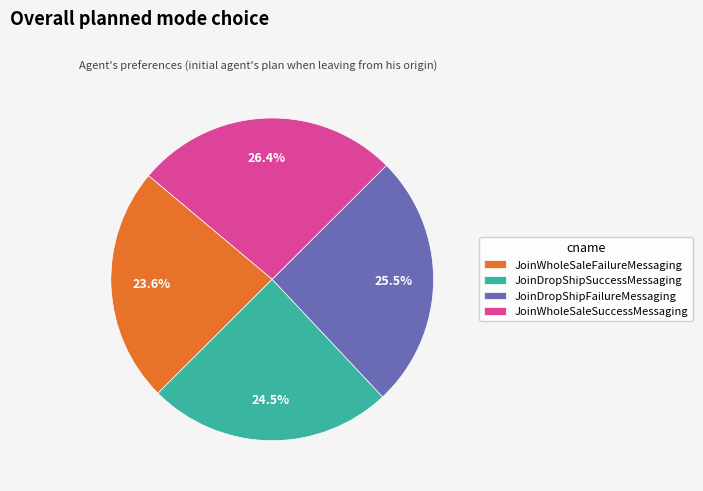

Does JoinDropShipFailureMessaging represent more than half of the total?

No